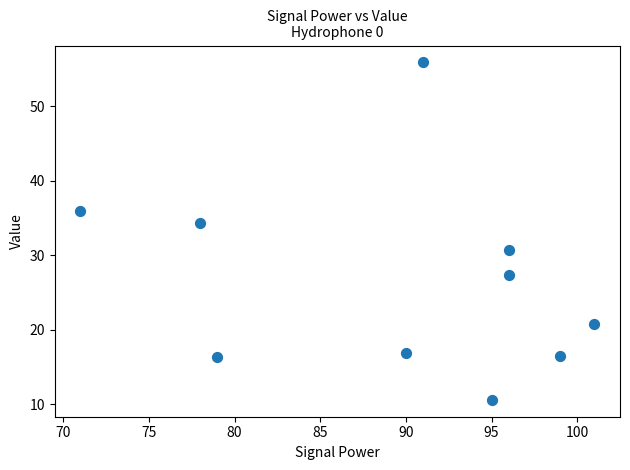

What is the range of Y values (max minus min)?

45.3